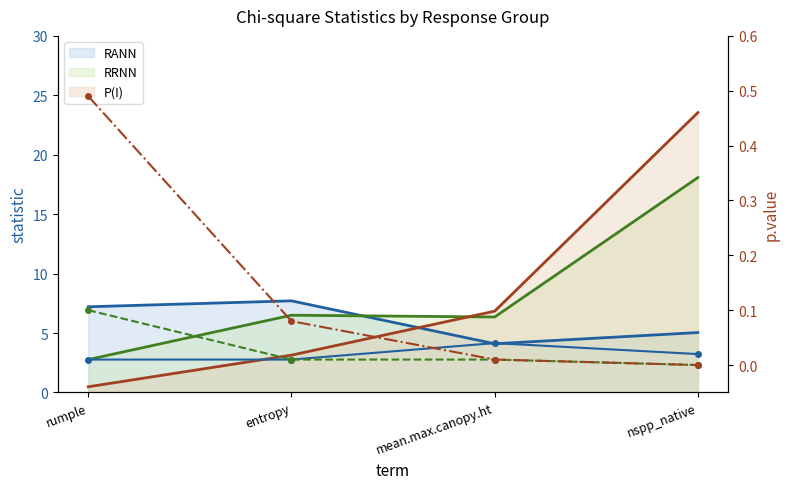

What position from the left is entropy?

2